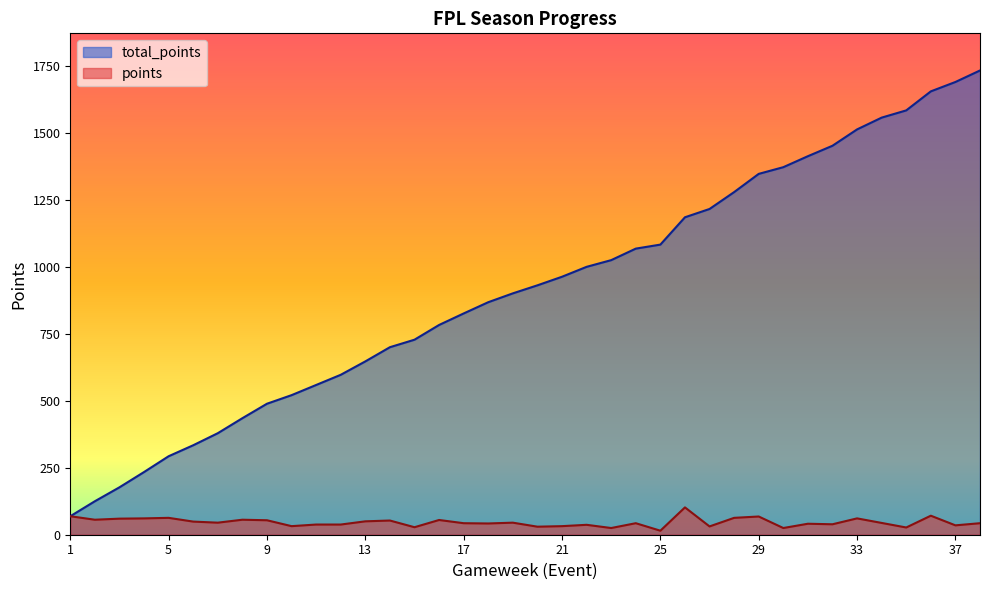

At which label is total_points closest to 901?

19